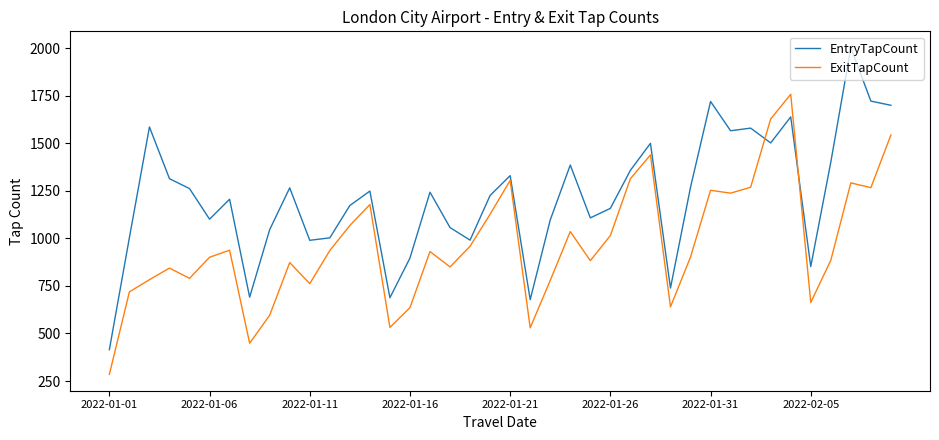

How many lines are shown in the chart?

2